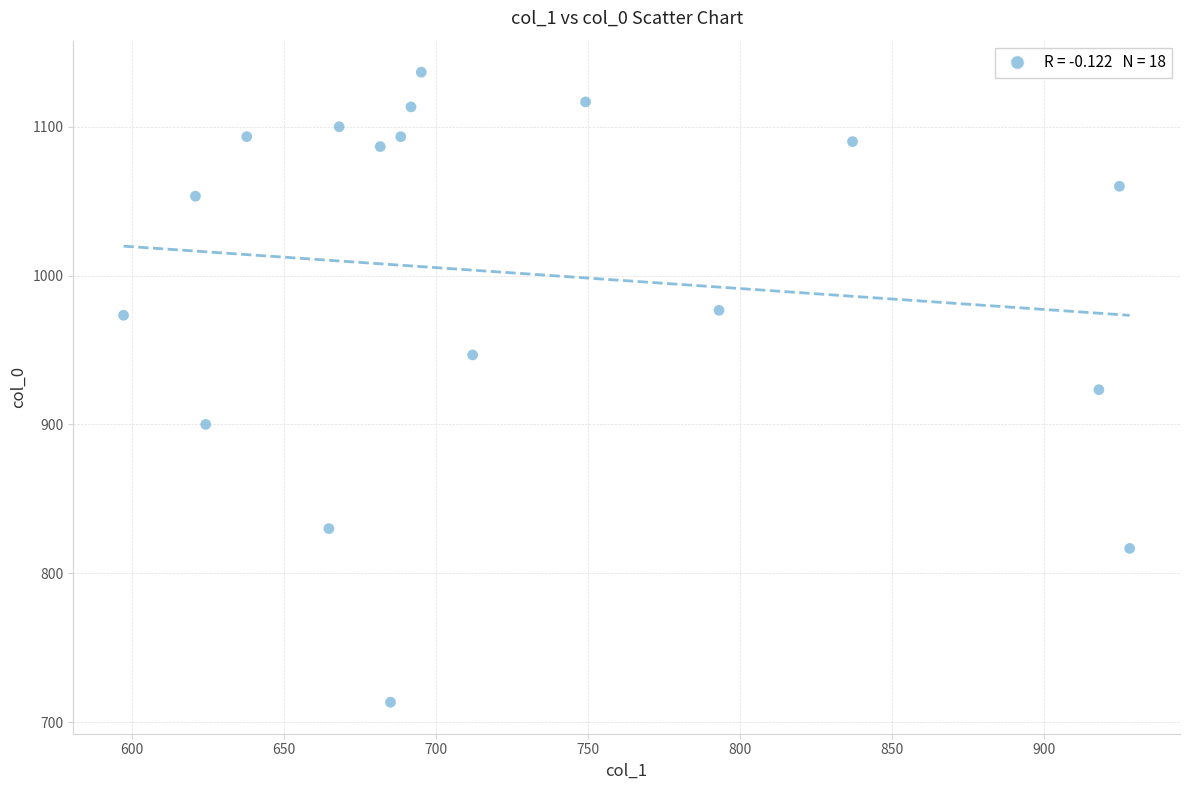

What is the range of X values (max minus min)?

330.8